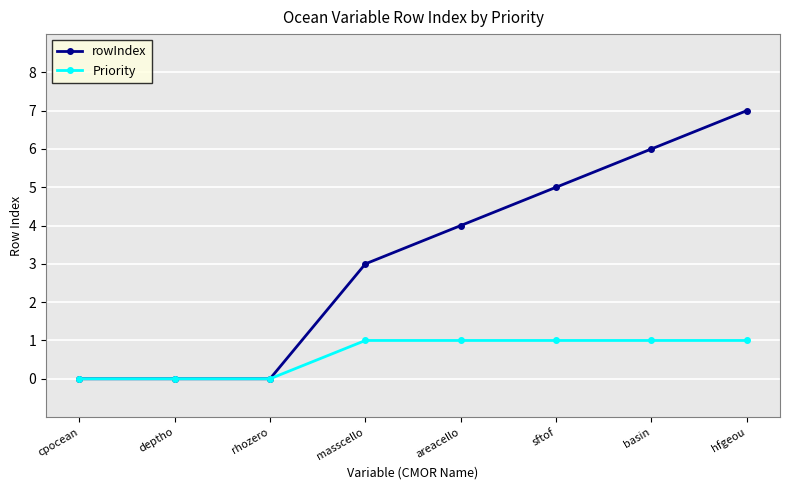

What is the label of the 2nd point from the left?

deptho